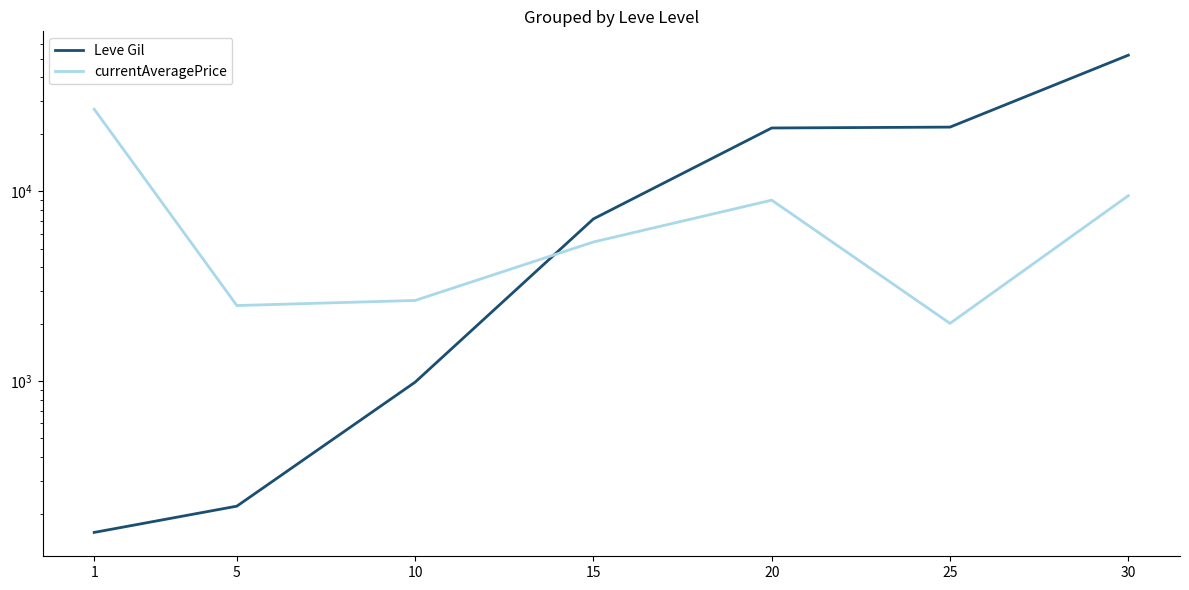

Which label corresponds to the smallest value in the chart?

1